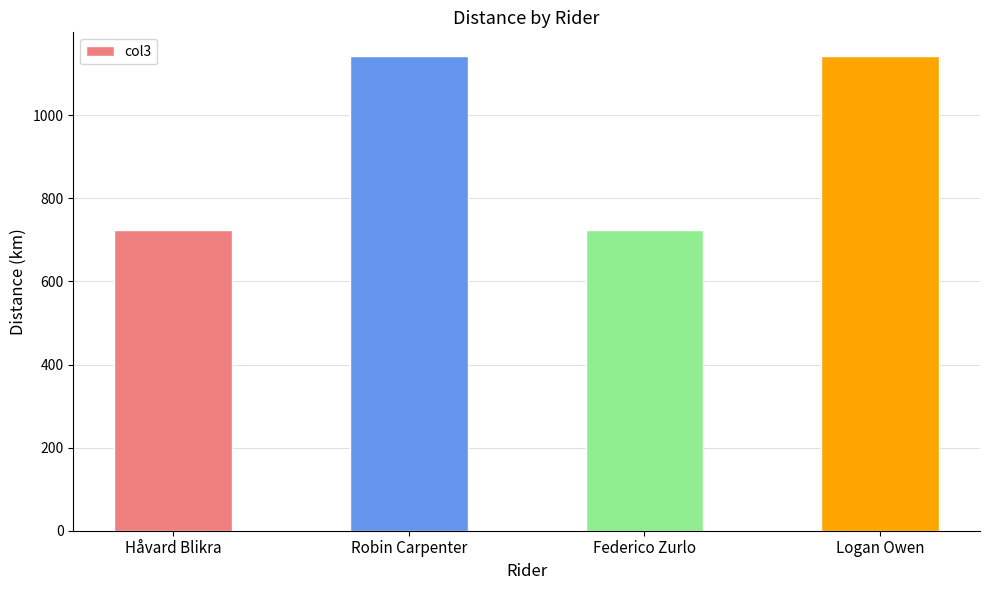

What is the label of the 4th bar from the left?

Logan Owen